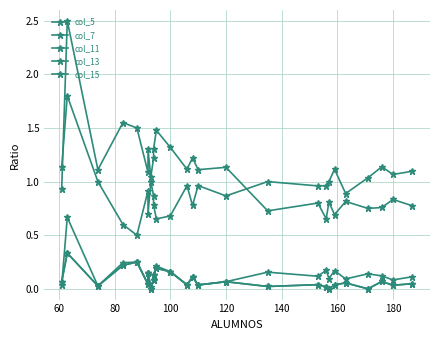

How many series are shown in this chart?

5